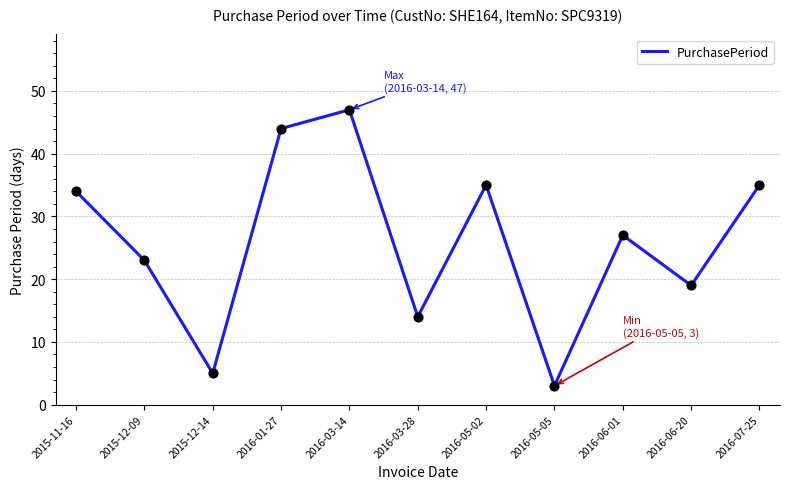

Between 2016-03-28 and 2016-06-20, which is larger?

2016-06-20